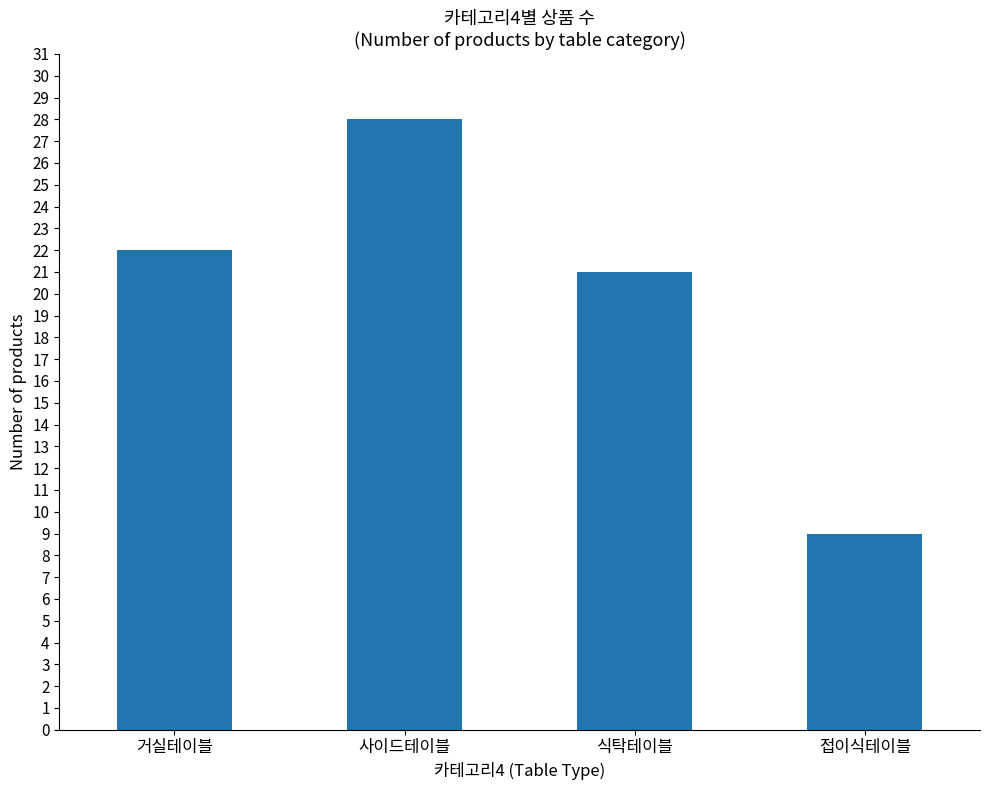

At which label is the value closest to 18?

식탁테이블